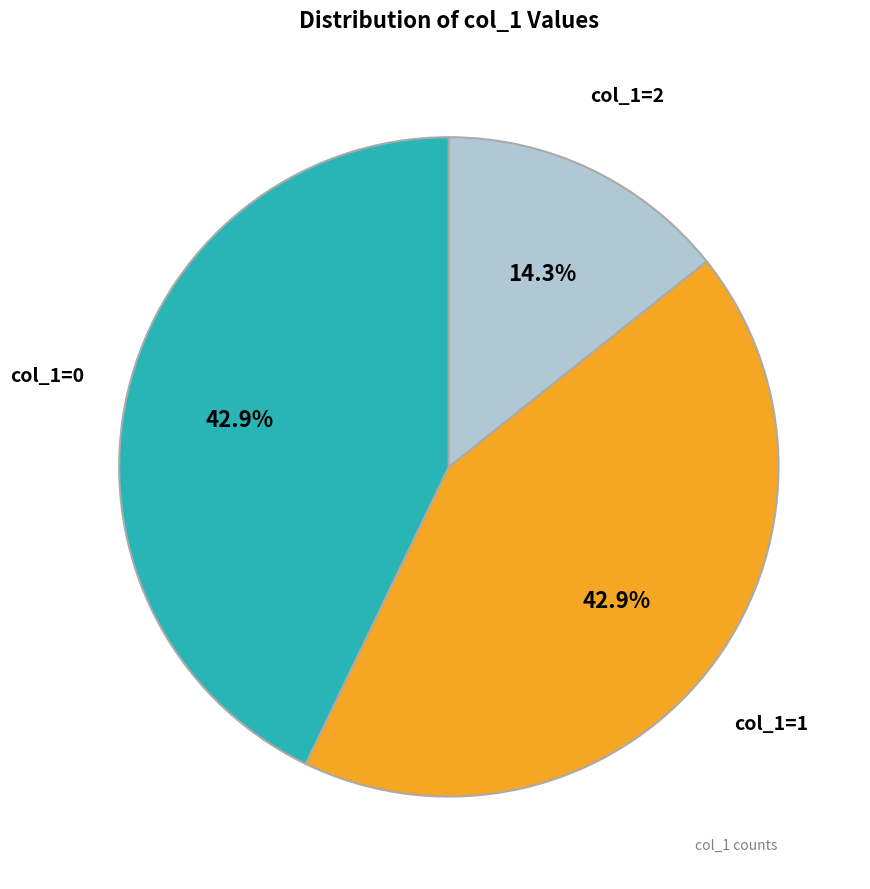

Does any single category account for the majority?

No